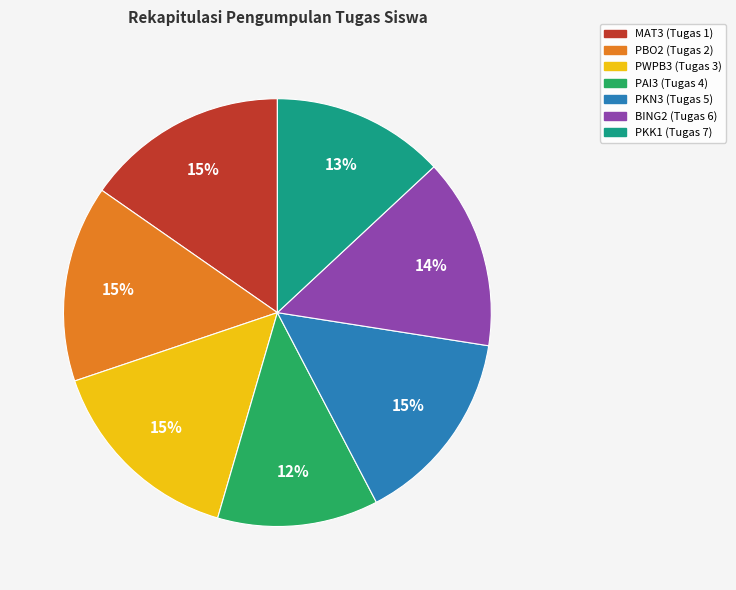

Count the number of slices in the pie.

7